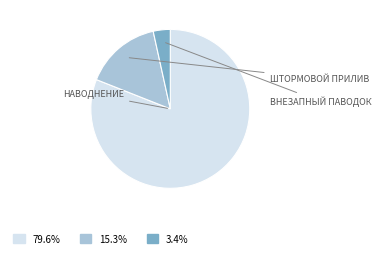

Is there any slice that represents more than half of the pie?

Yes